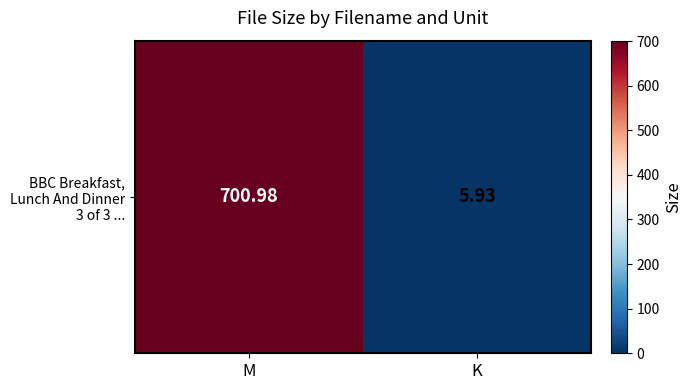

What is the difference between the values at M and K?

695.1